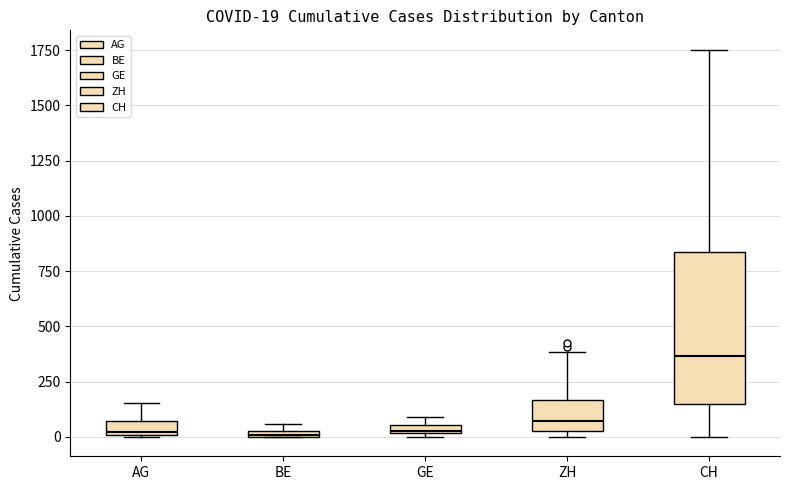

Which box has the highest median line?

CH